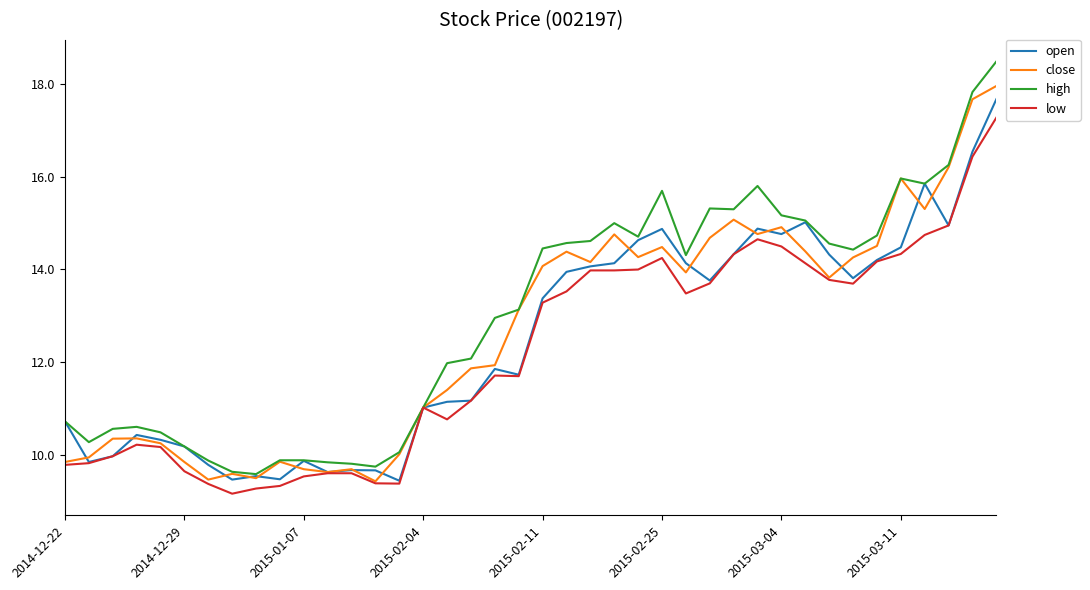

Which series has the largest range (max minus min)?

high